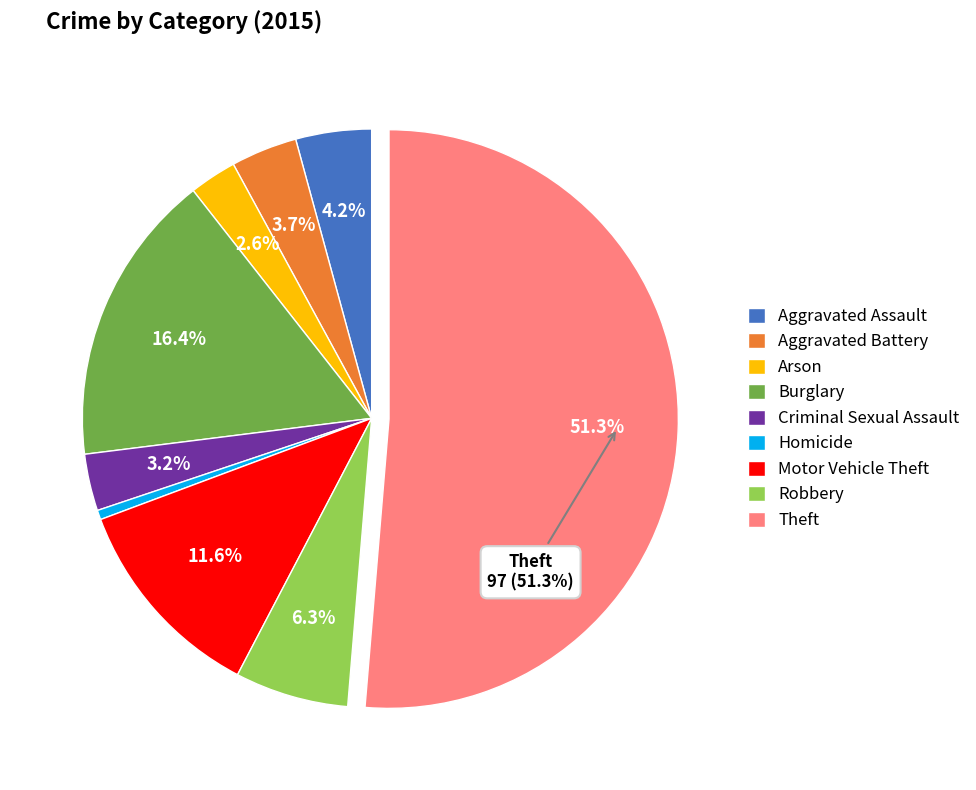

How many slices are in this pie chart?

9